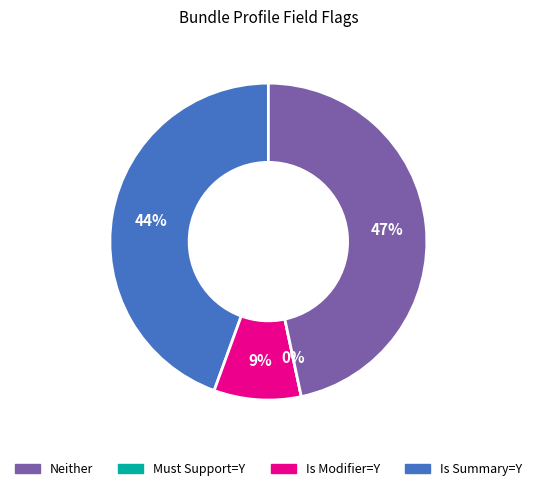

True or false: Is Summary? = Y accounts for 40% of the total.

False